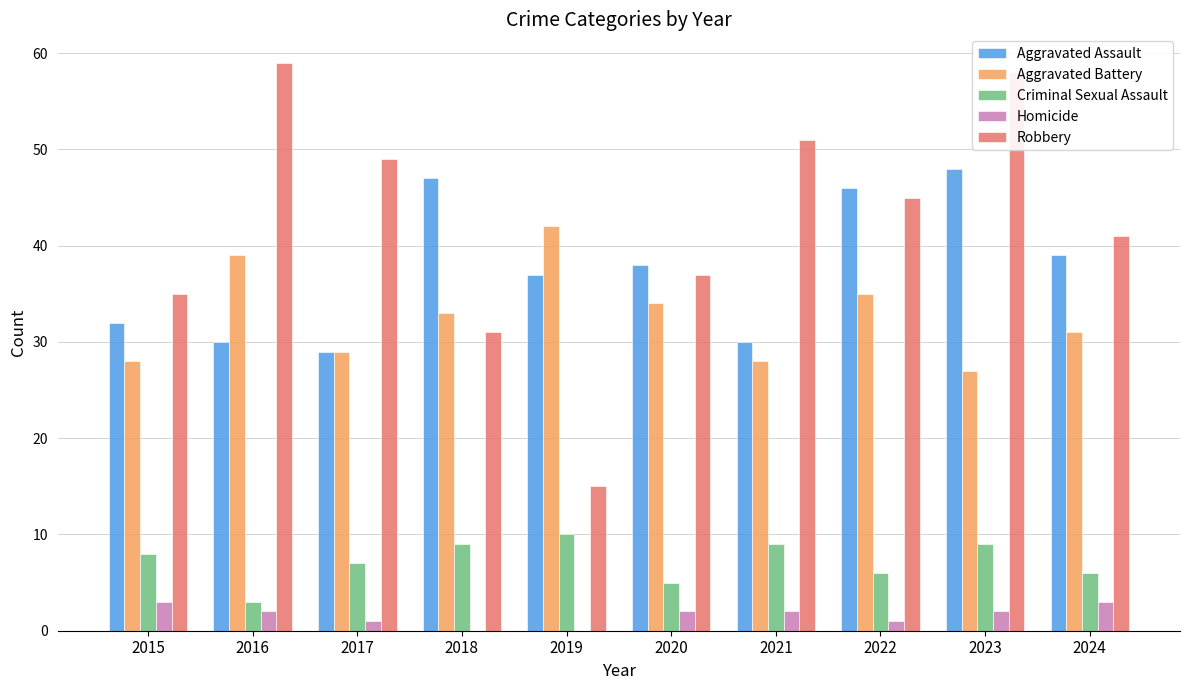

What is the maximum value for Robbery?

59